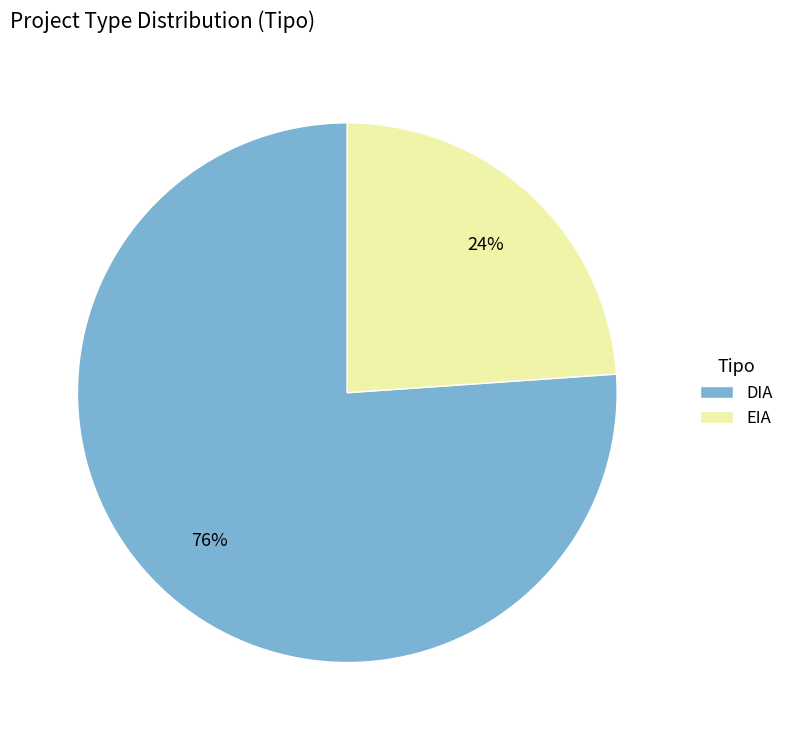

Is the sum of DIA and EIA greater than half?

Yes